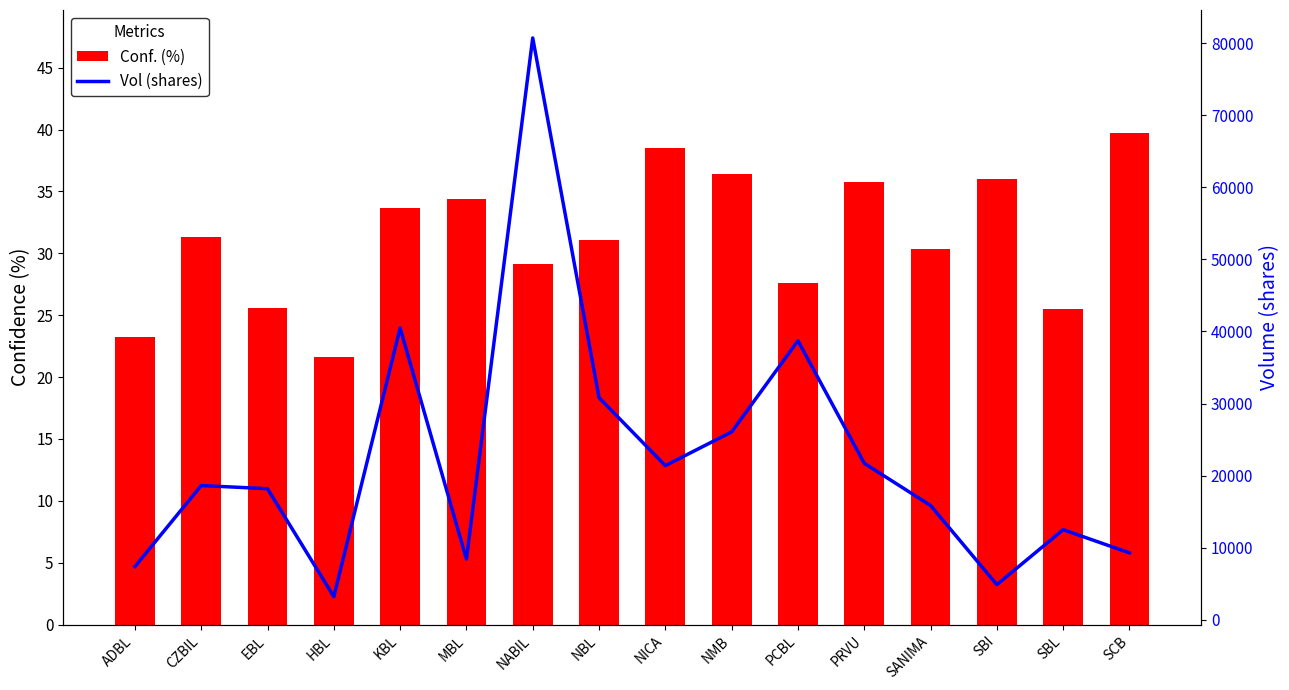

True or false: Conf. (%) has a value of 29.1 at NABIL.

True